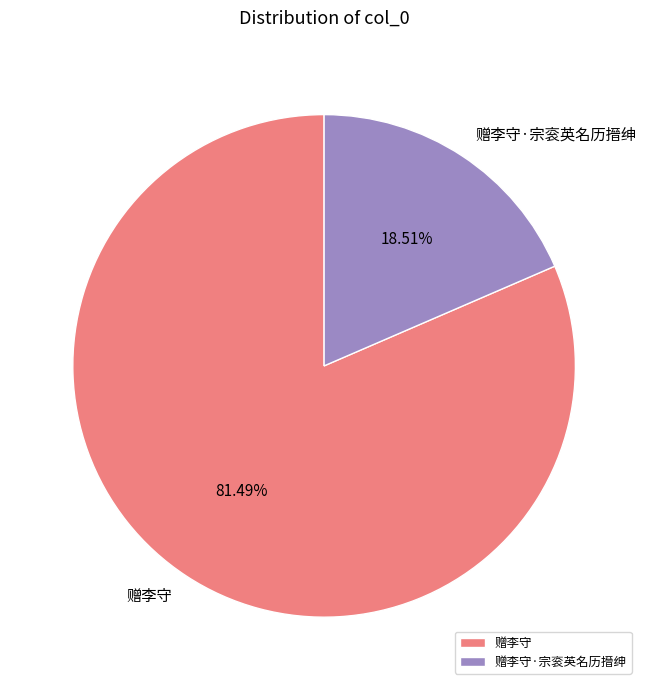

What percentage is NOT represented by 赠李守·宗衮英名历搢绅?

81.5%